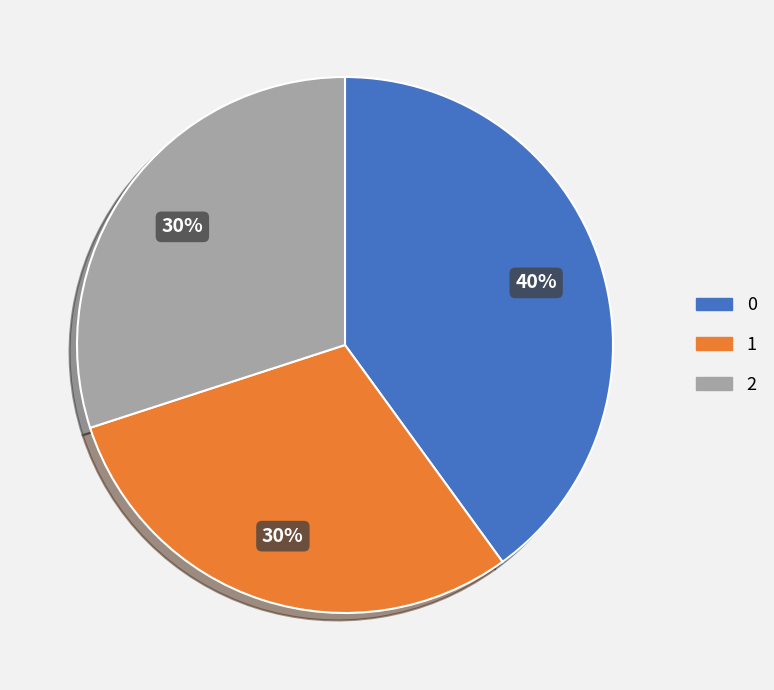

Is there a majority slice in this chart?

No